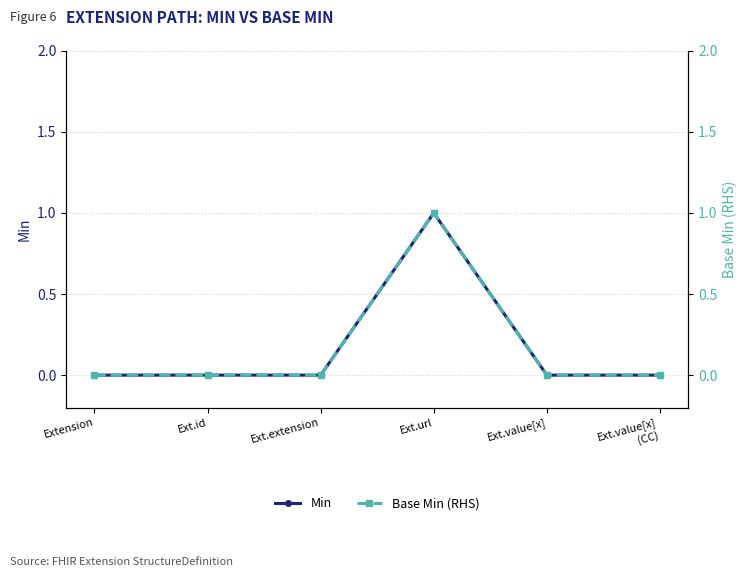

At which category does Base Min (RHS) reach its first local peak?

Ext.url